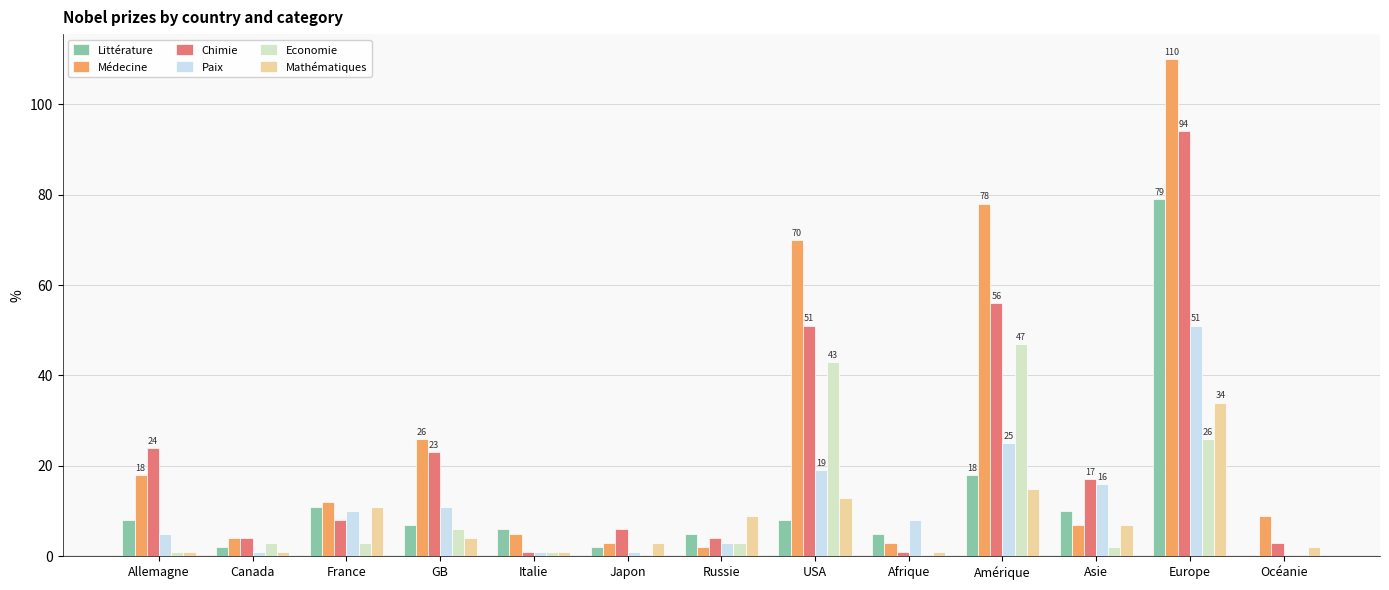

How many groups of bars are there?

13